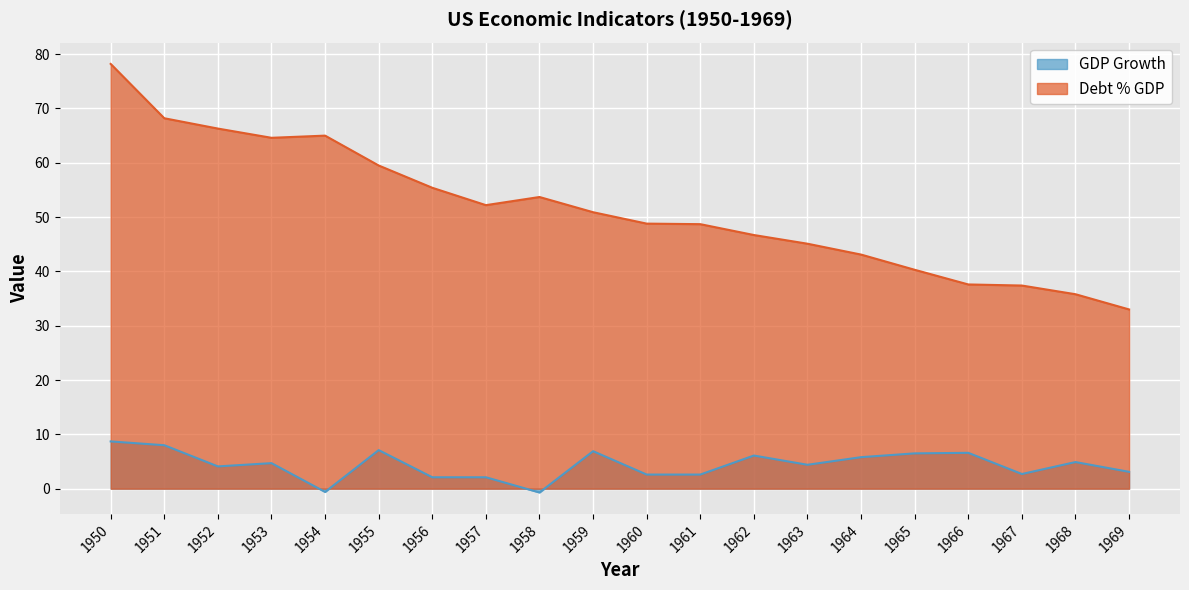

What is the average value of the GDP Growth series?

4.4